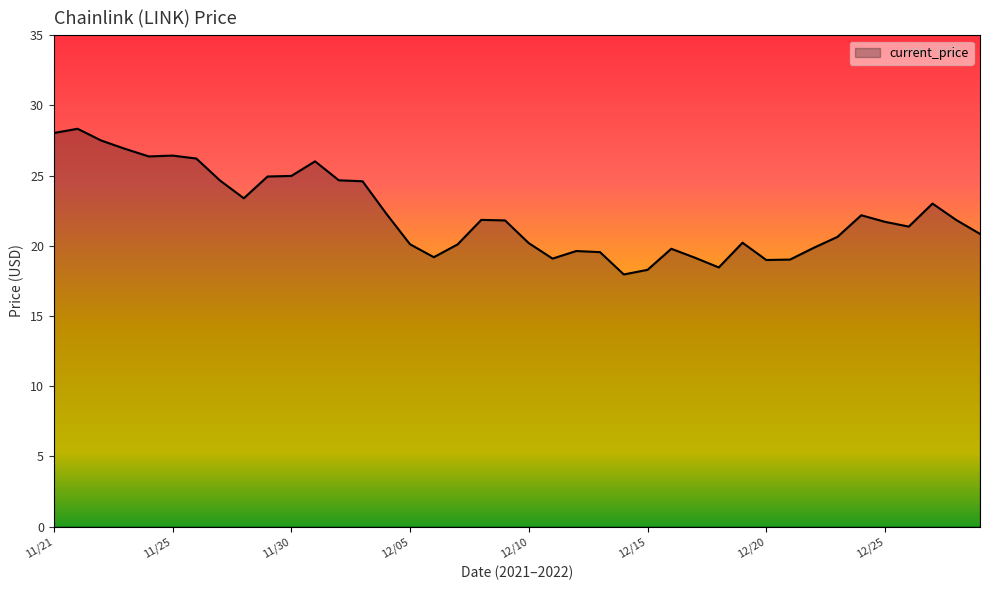

What is the minimum value shown in the chart?

18.0